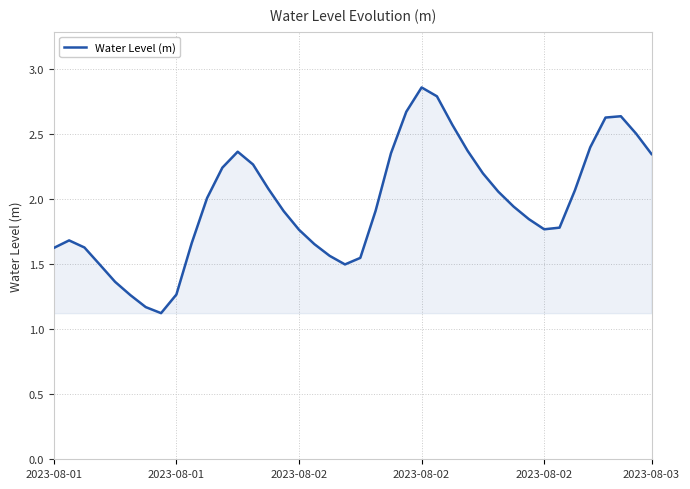

What is the smallest value displayed?

1.1